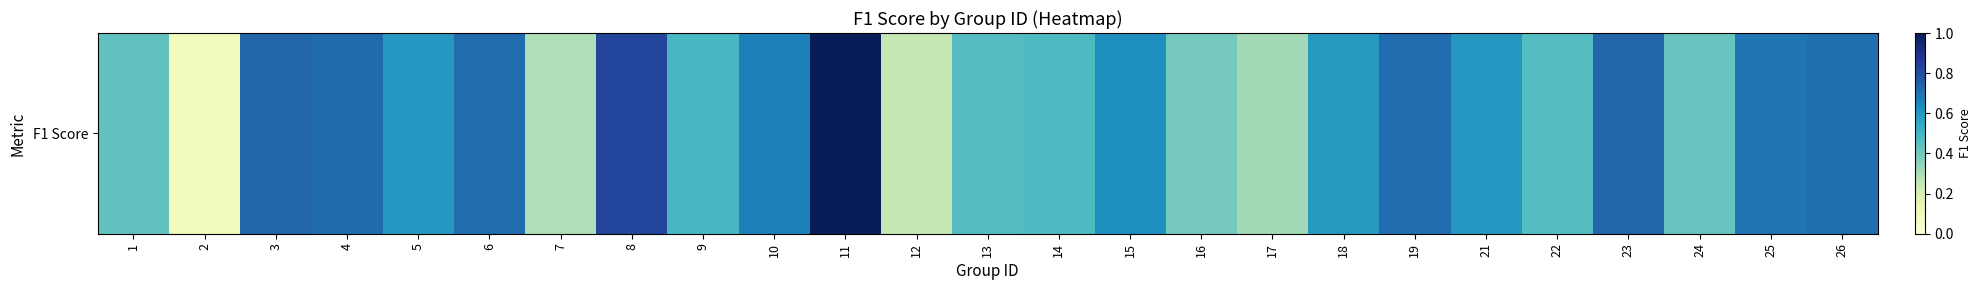

How many series are shown in this chart?

1